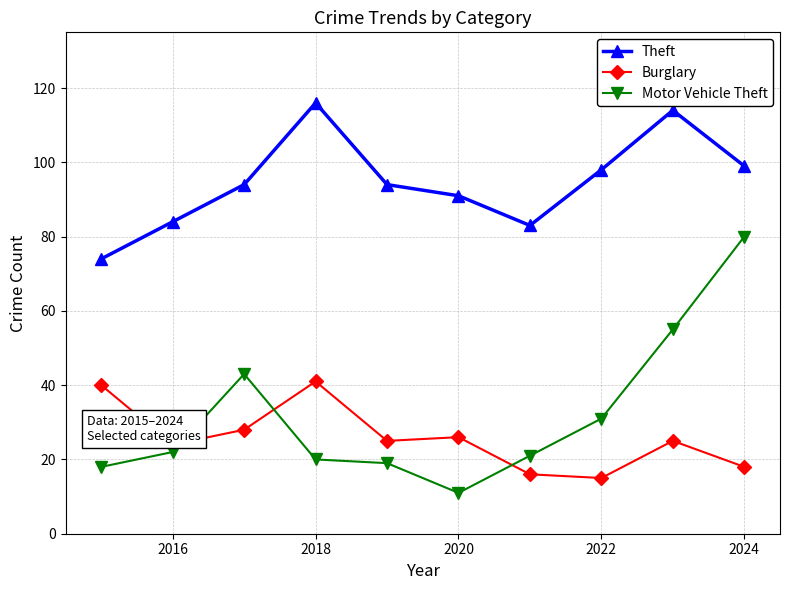

How many interior local valleys does the Theft series have?

1